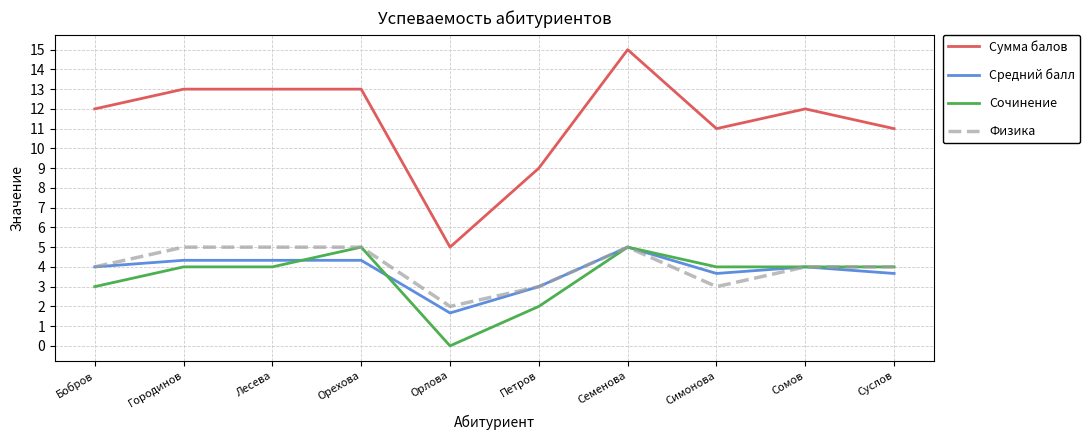

What position from the left is Суслов?

10